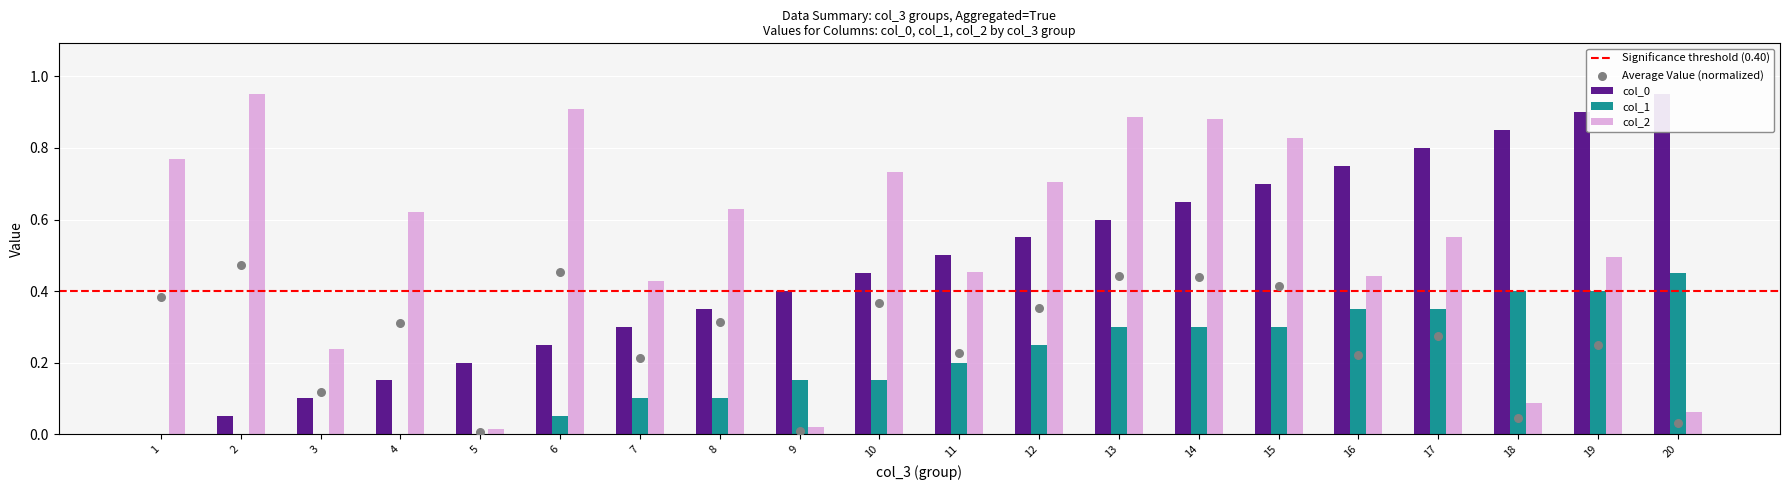

At how many categories does at least one series exceed 0?

20